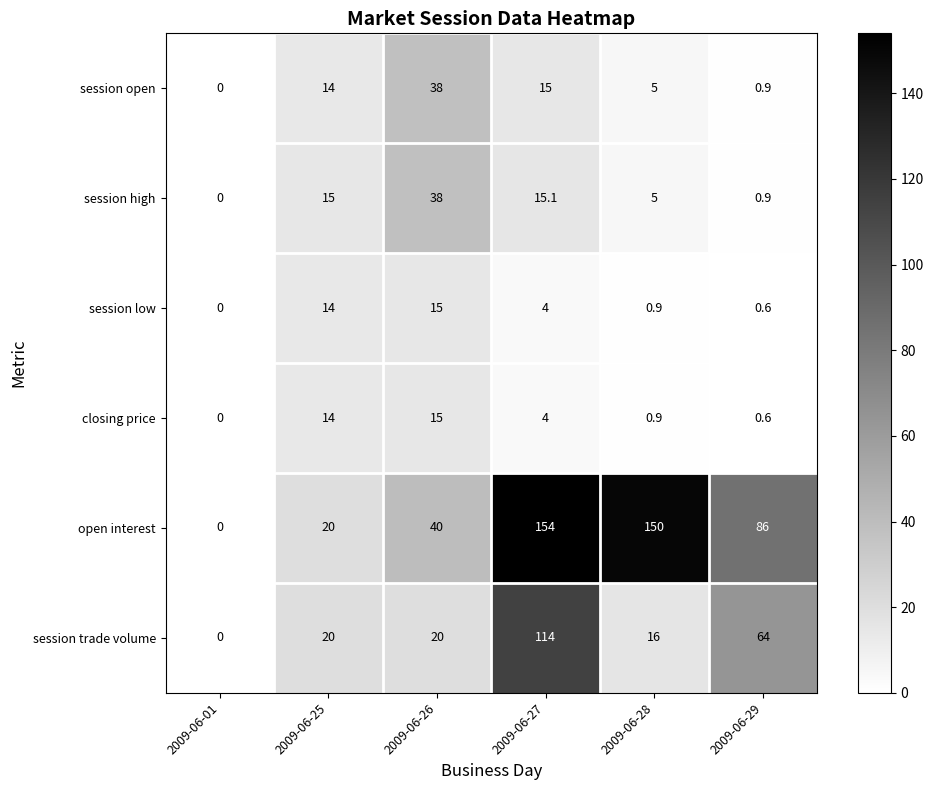

What is the difference between the maximum and second lowest values in the session low series?

14.4